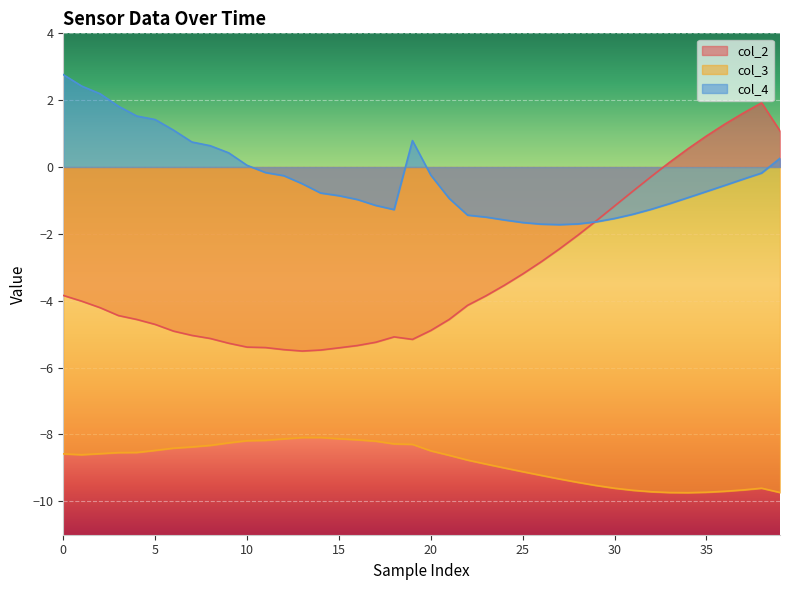

Reading left to right, extract all data points from this chart.

col_2: -3.8	-4.0	-4.2	-4.4	-4.6	-4.7	-4.9	-5.0	-5.1	-5.3	-5.4	-5.4	-5.5	-5.5	-5.5	-5.4	-5.3	-5.2	-5.1	-5.2	-4.9	-4.6	-4.1	-3.9	-3.5	-3.2	-2.8	-2.4	-2.0	-1.6	-1.2	-0.7	-0.3	0.1	0.5	0.9	1.3	1.6	1.9	1.1
col_3: -8.6	-8.6	-8.6	-8.5	-8.5	-8.5	-8.4	-8.4	-8.3	-8.3	-8.2	-8.2	-8.1	-8.1	-8.1	-8.1	-8.2	-8.2	-8.3	-8.3	-8.5	-8.6	-8.8	-8.9	-9.0	-9.1	-9.2	-9.3	-9.4	-9.5	-9.6	-9.7	-9.7	-9.7	-9.7	-9.7	-9.7	-9.7	-9.6	-9.7
col_4: 2.8	2.4	2.2	1.8	1.5	1.4	1.1	0.7	0.6	0.4	0.1	-0.2	-0.3	-0.5	-0.8	-0.9	-1.0	-1.1	-1.3	0.8	-0.2	-0.9	-1.4	-1.5	-1.6	-1.7	-1.7	-1.7	-1.7	-1.6	-1.5	-1.4	-1.3	-1.1	-0.9	-0.7	-0.5	-0.4	-0.2	0.3